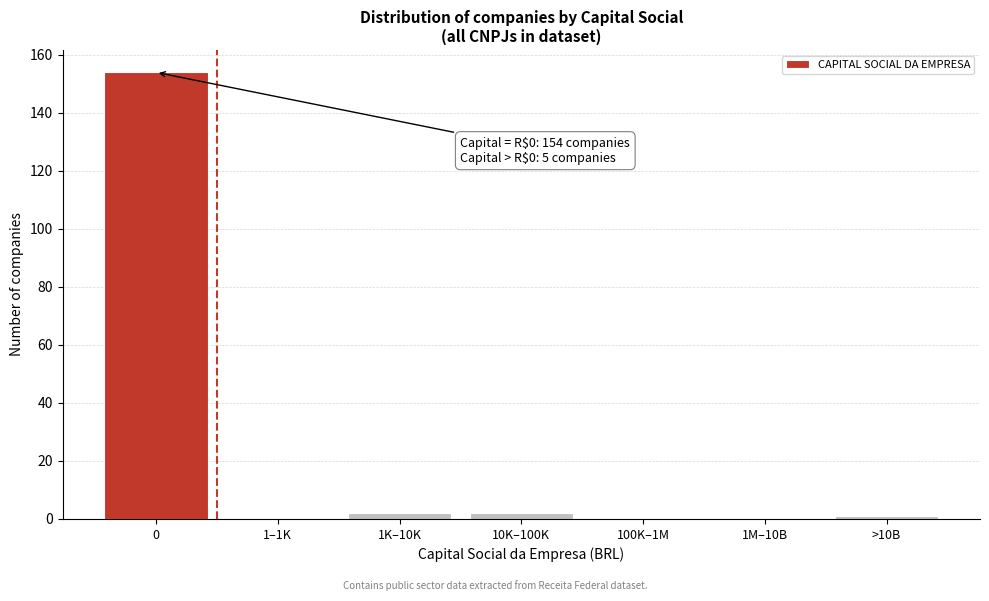

Reading left to right, transcribe all the data shown in this chart.

0=154	1–1K=0	1K–10K=2	10K–100K=2	100K–1M=0	1M–10B=0	>10B=1